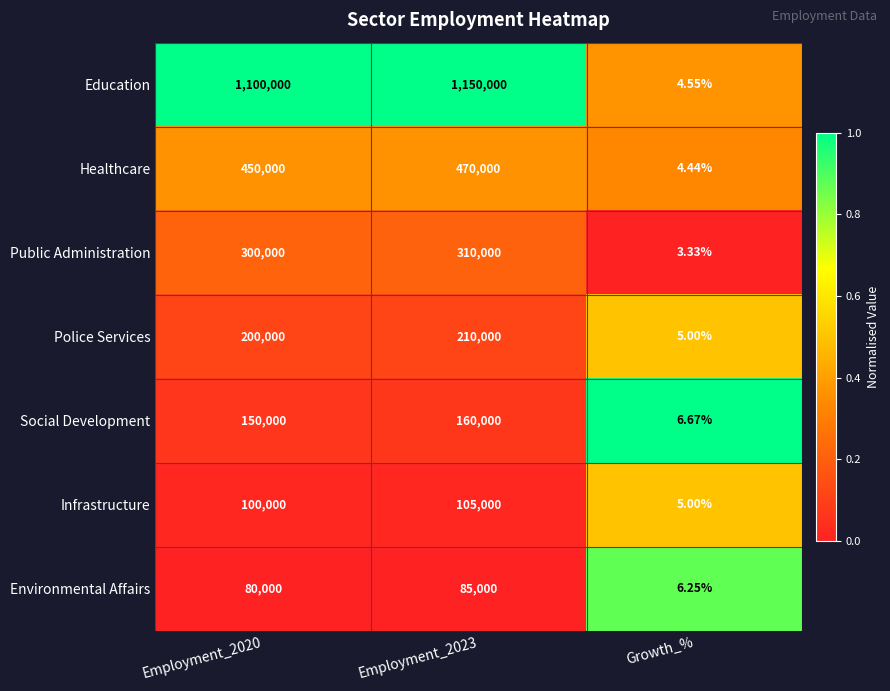

List the series in order of their peak value, lowest first.

Environmental Affairs, Infrastructure, Social Development, Police Services, Public Administration, Healthcare, Education